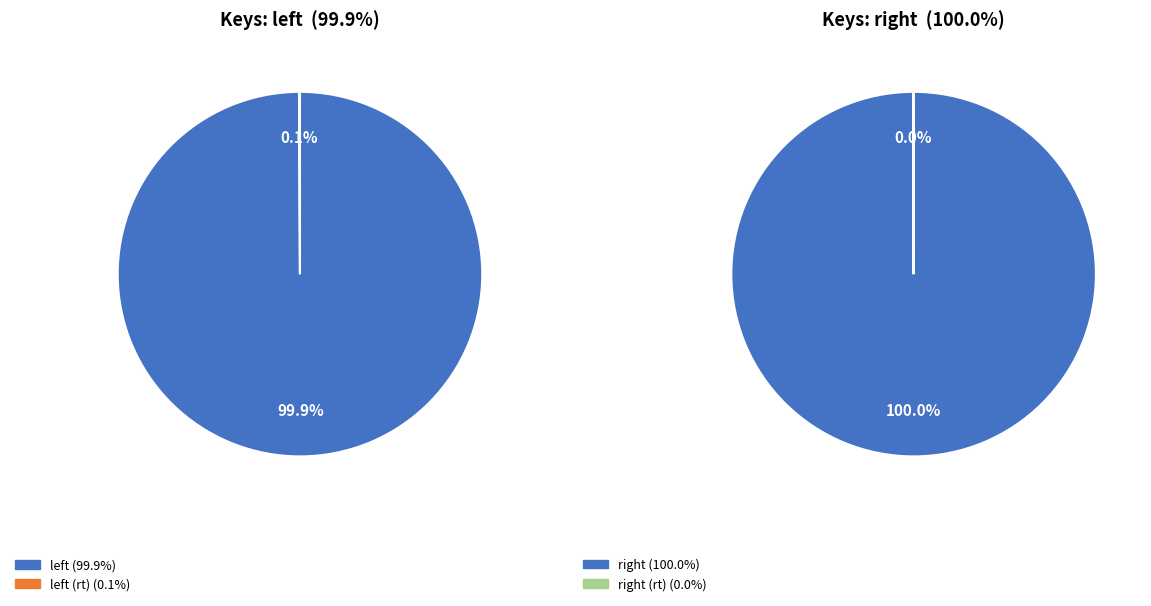

Is there any slice that represents more than half of the pie?

Yes